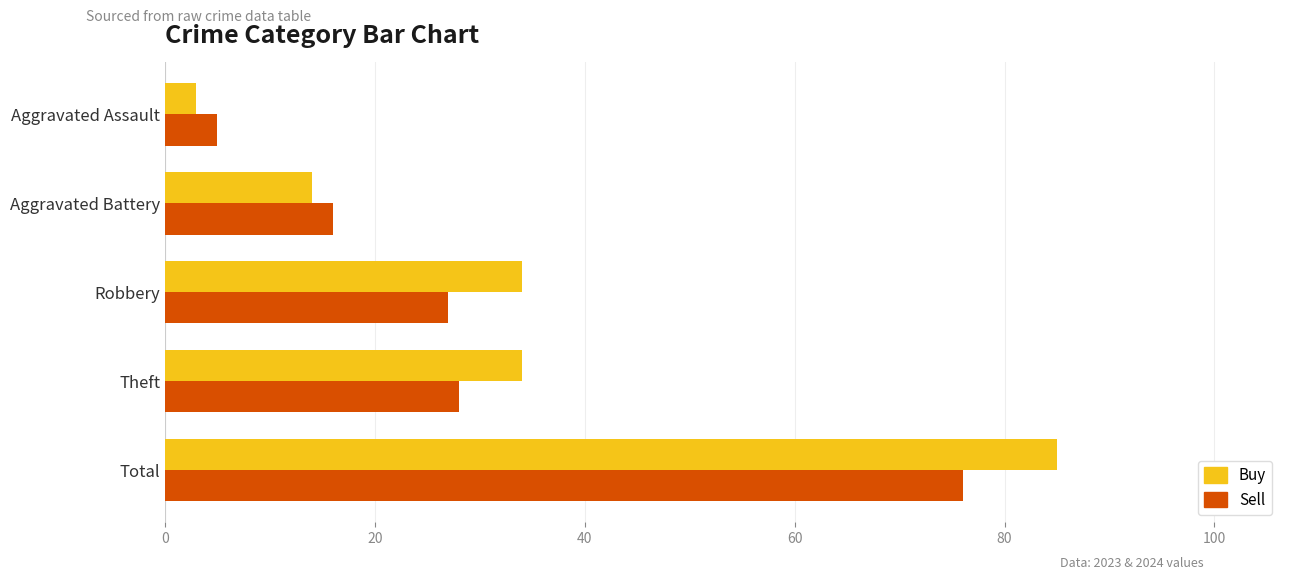

At which category is the sum across all series the highest?

Total